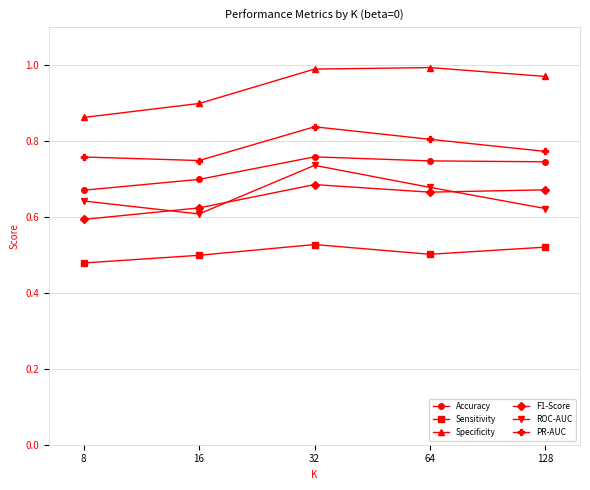

True or false: Sensitivity and Specificity cross at least once.

False